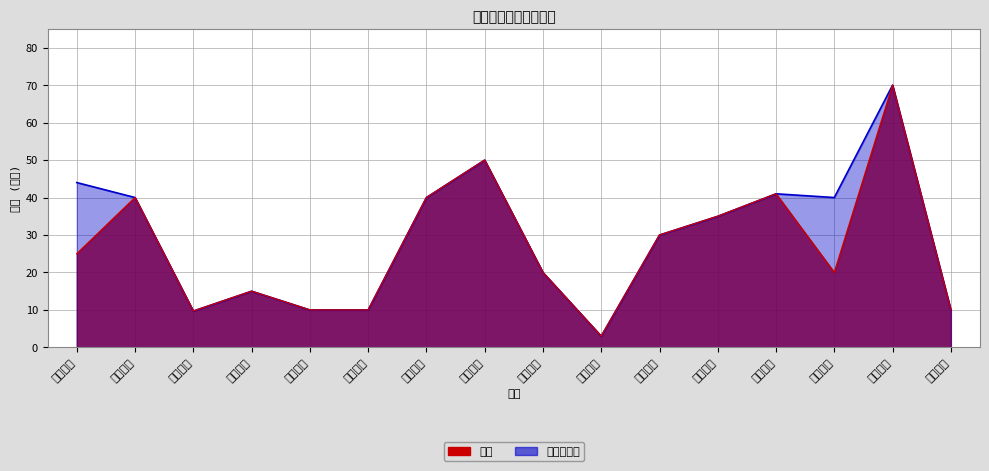

What is the greatest value displayed?

70.0